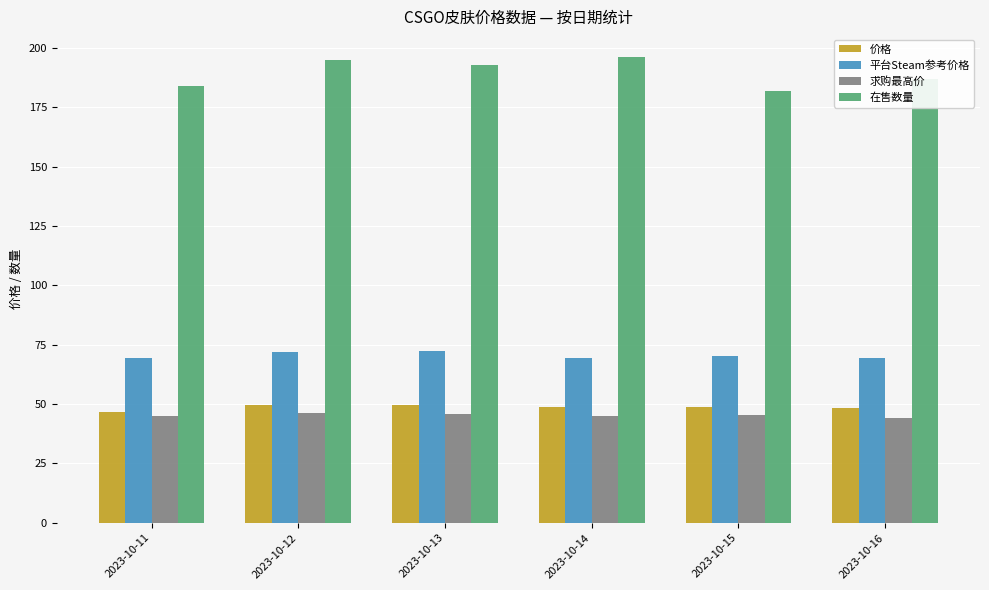

At which label is 在售数量 closest to 189?

2023-10-16